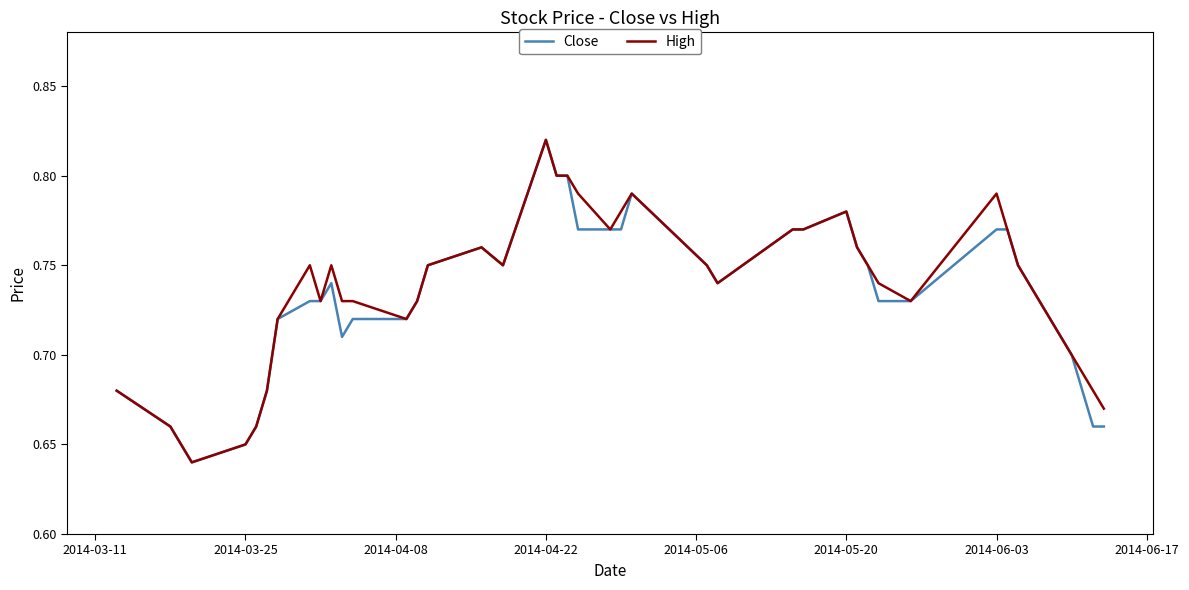

Which series has the widest spread of values?

Close